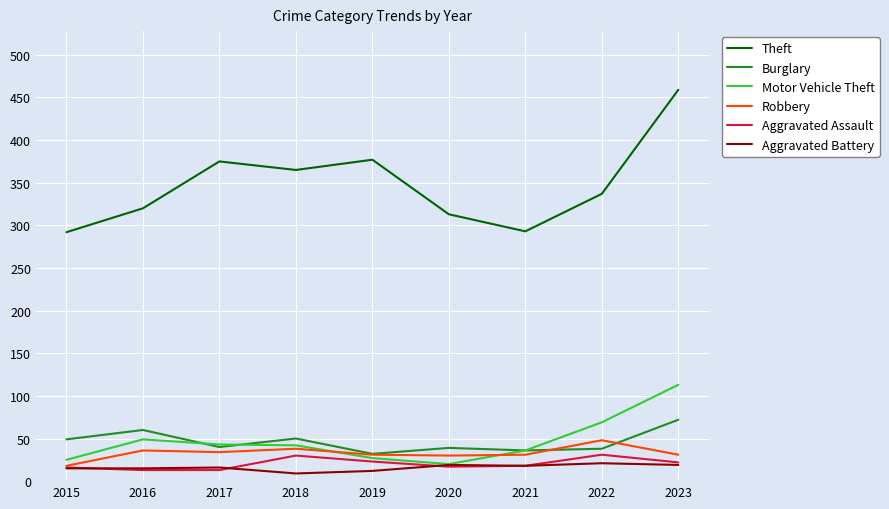

At which category is the sum across all series the highest?

2023